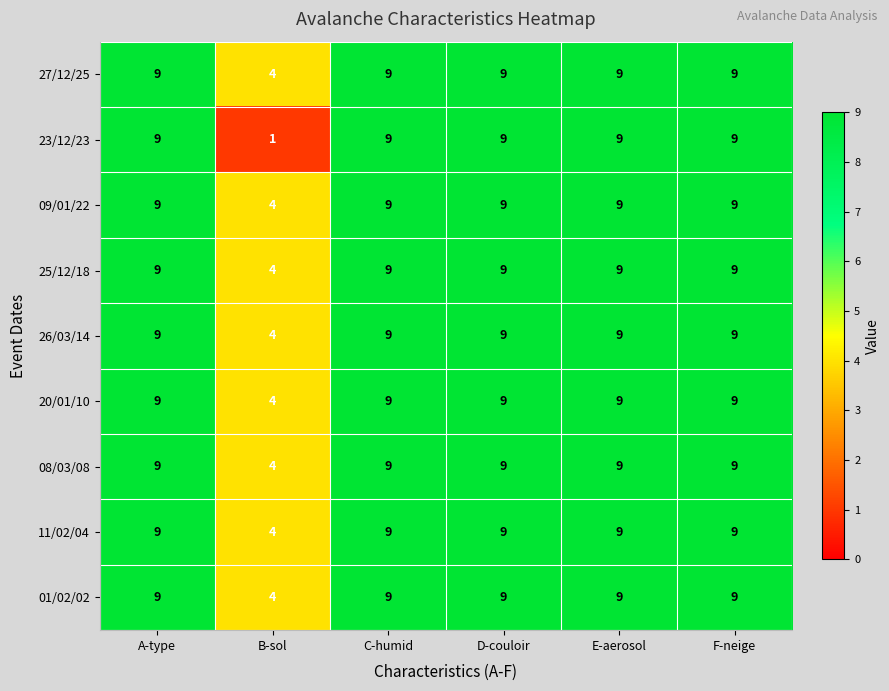

At how many categories does at least one series exceed 5?

5